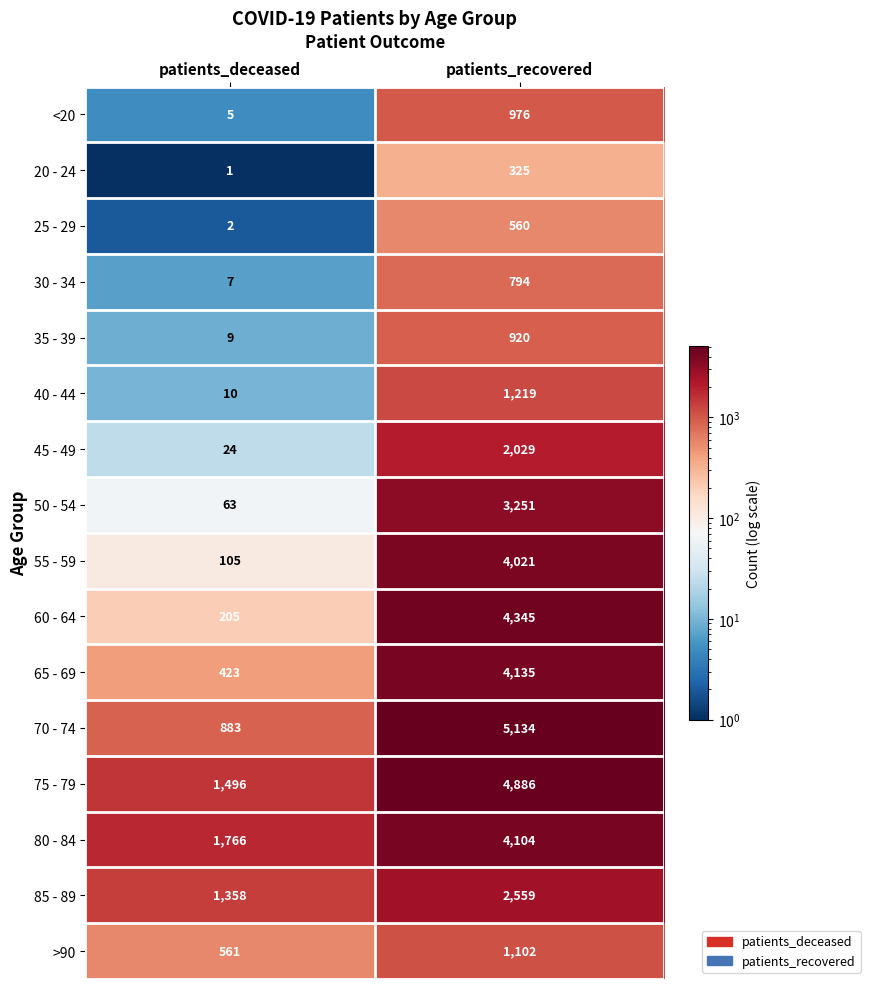

What is the average value of the 50 - 54 series?

1657